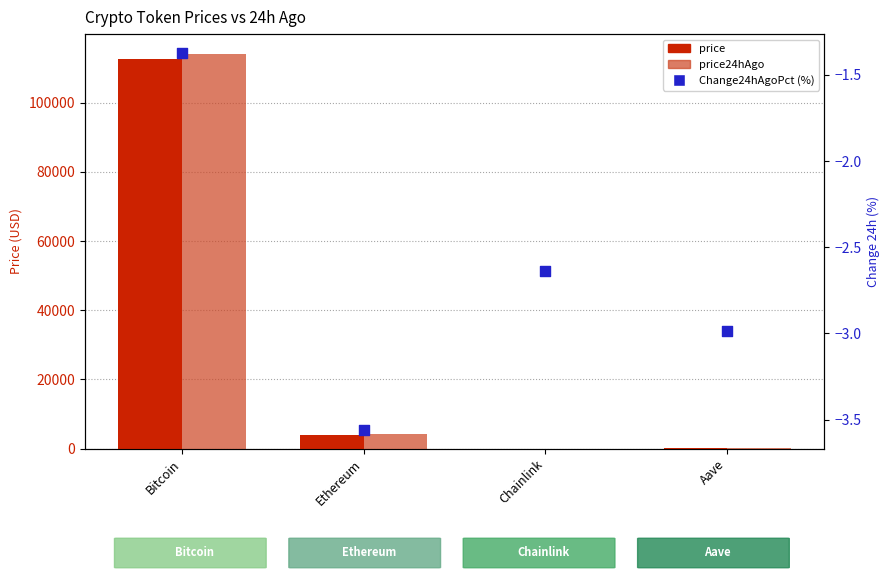

Is the value of price at Chainlink greater than the value of Change24hAgoPct (%) at Ethereum?

Yes